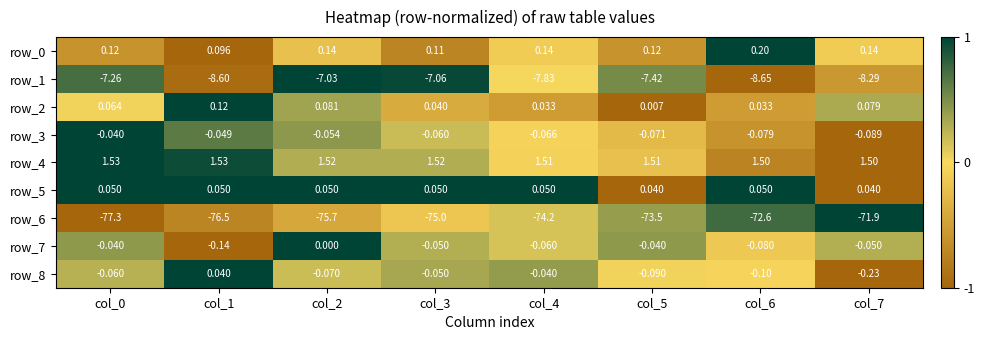

What is the spread (max minus min) of values at col_5?

75.0